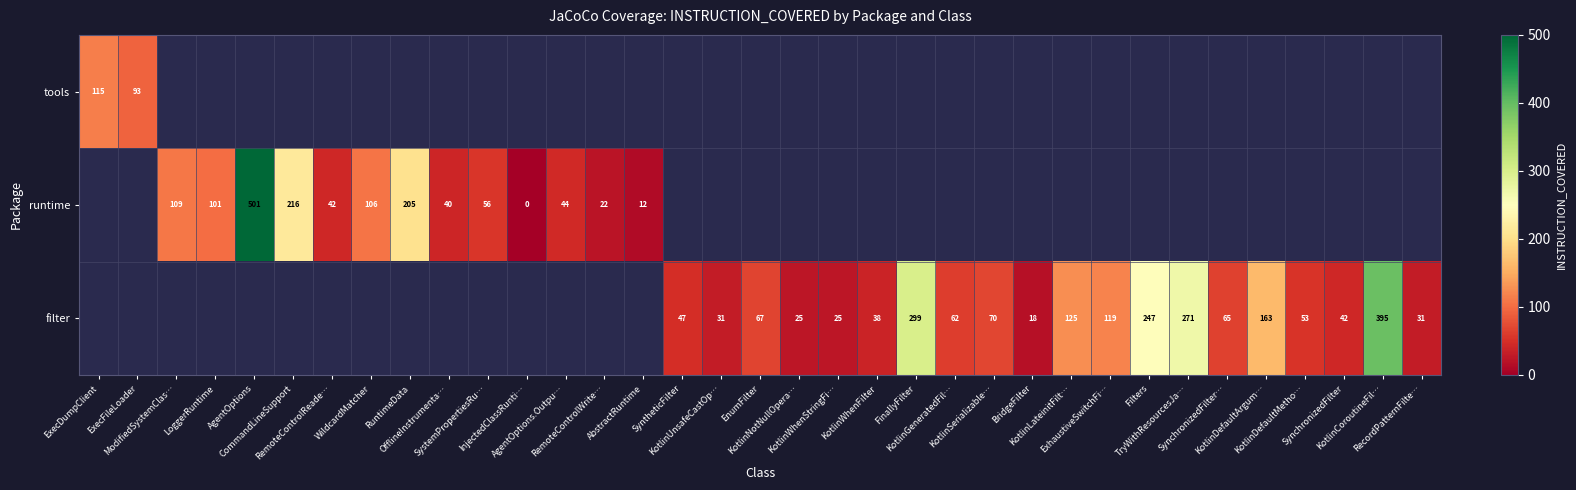

What is the greatest value displayed?

501.0